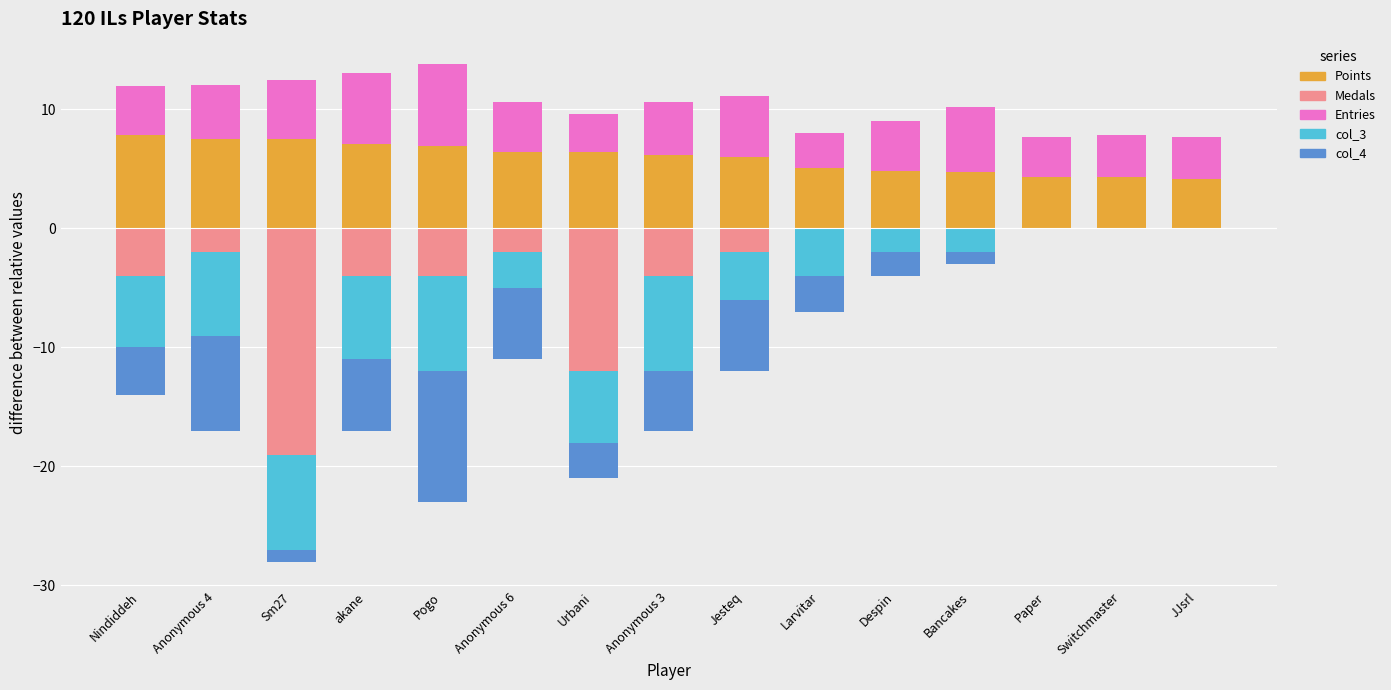

Rank the categories by Points value from highest to lowest.

Nindiddeh, Anonymous 4, Sm27, akane, Pogo, Anonymous 6, Urbani, Anonymous 3, Jesteq, Larvitar, Despin, Bancakes, Paper, Switchmaster, JJsrl